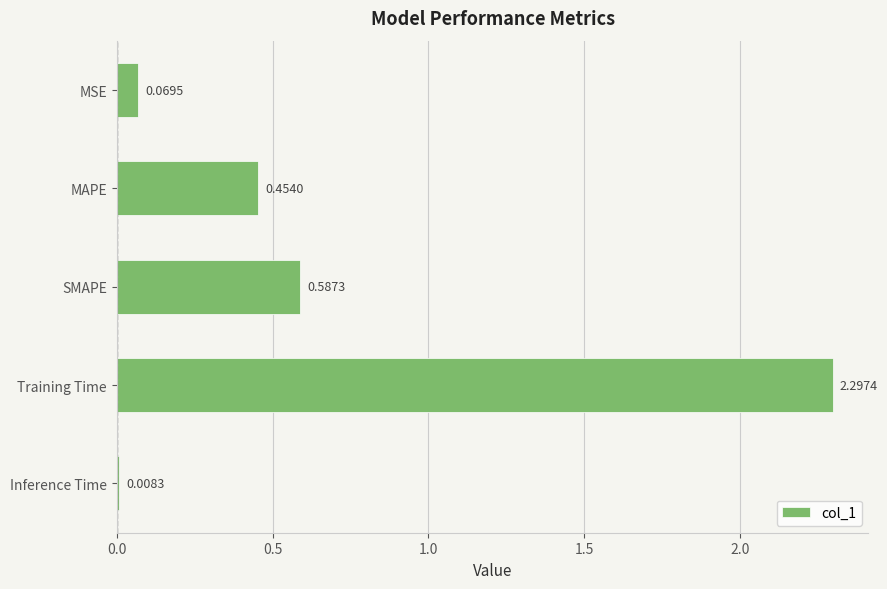

Between Training Time and MAPE, which is larger?

Training Time